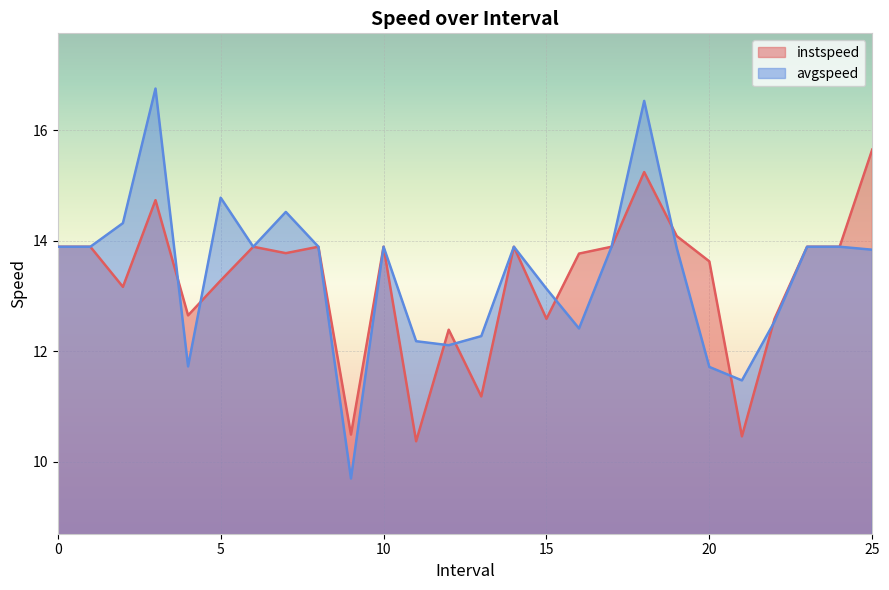

Rank the series by their maximum value, from lowest to highest.

instspeed, avgspeed